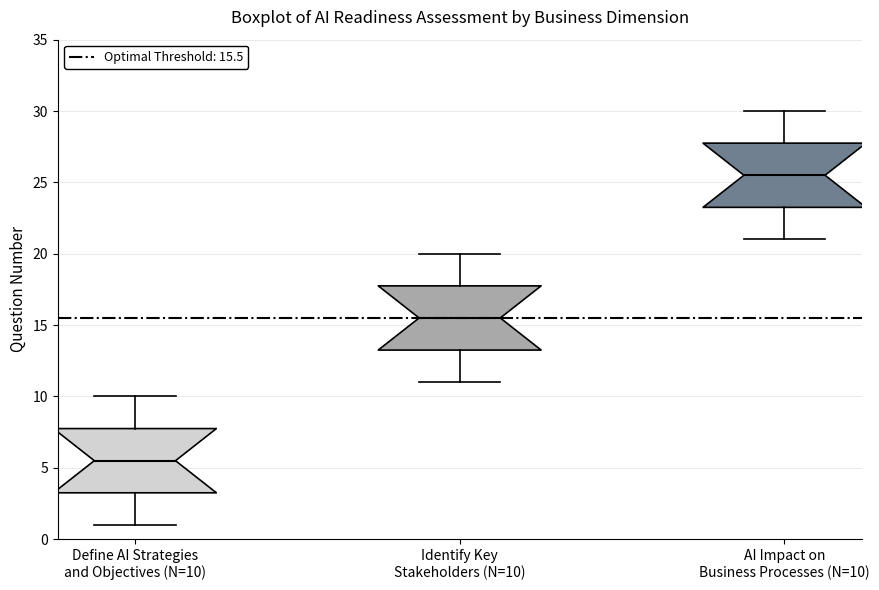

Which box has the highest median line?

AI Impact on Business Processes (N=10)